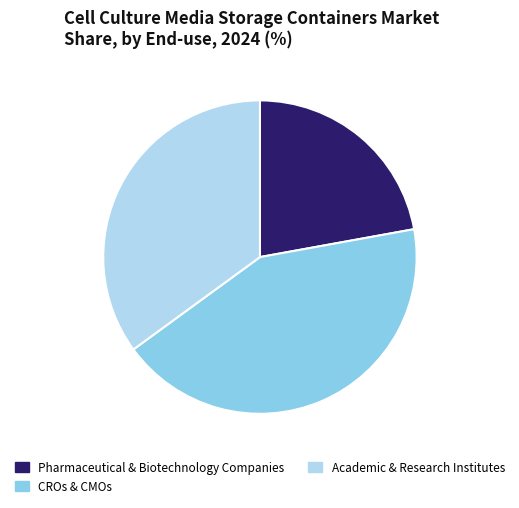

Is there any slice that represents more than half of the pie?

No